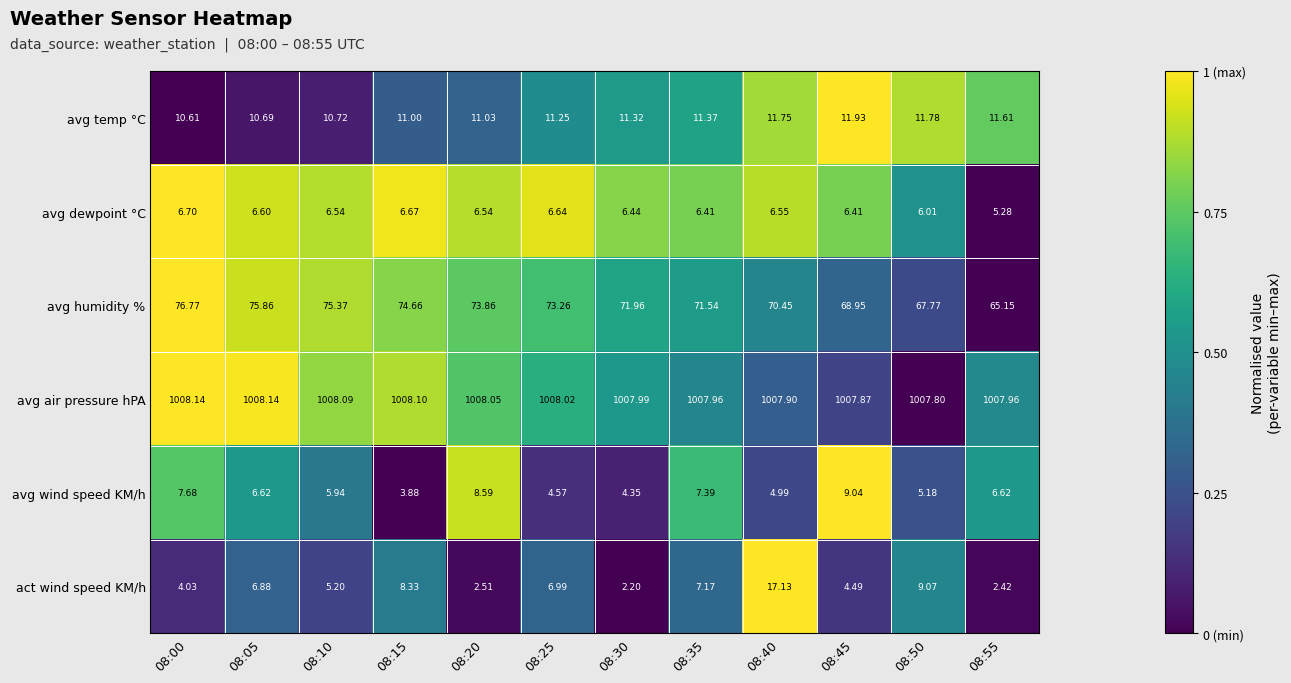

Rank the series by their maximum value, from lowest to highest.

avg dewpoint °C, avg wind speed KM/h, avg temp °C, act wind speed KM/h, avg humidity %, avg air pressure hPA